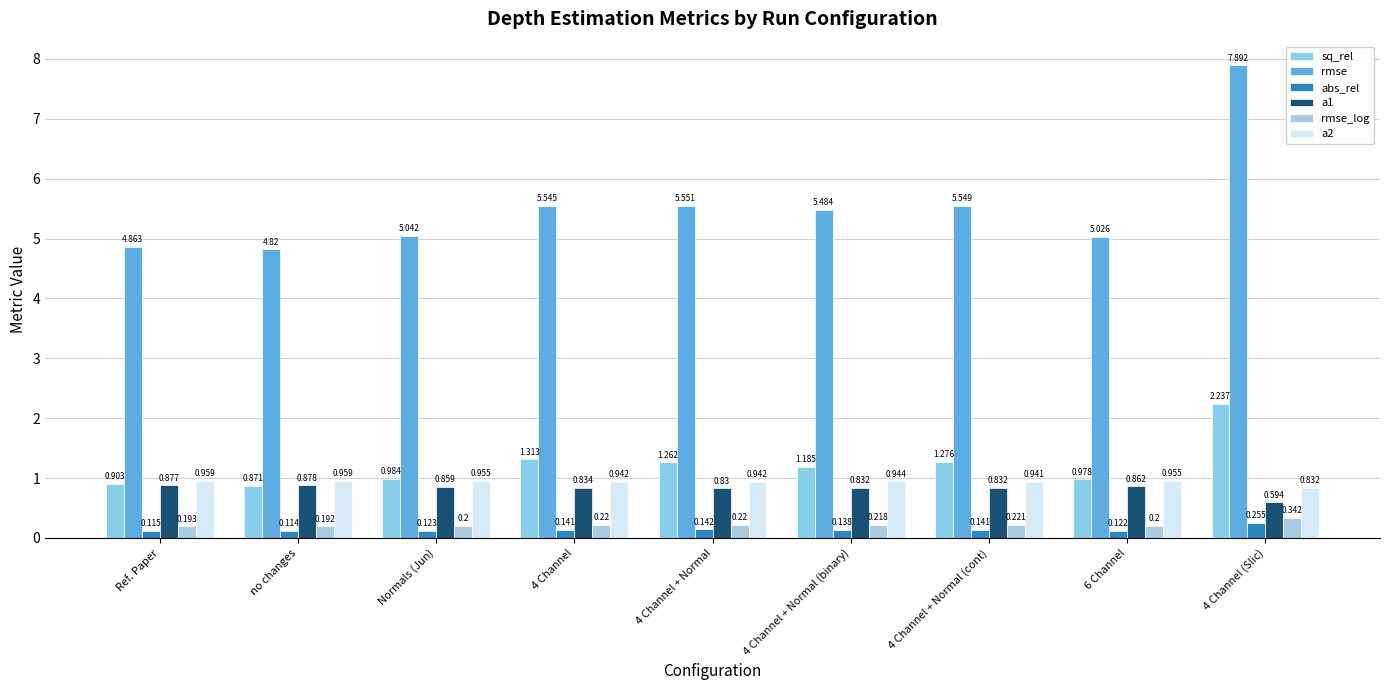

Does the chart contain any negative values?

No